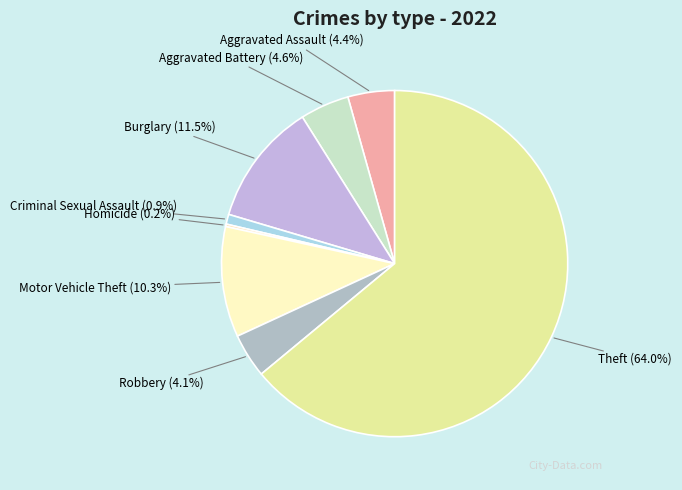

What is the largest slice in the pie chart?

Theft